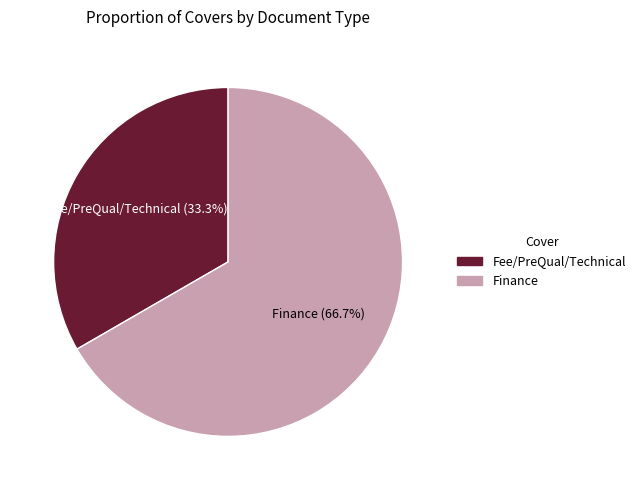

Which has a higher value, Finance or Fee/PreQual/Technical?

Finance